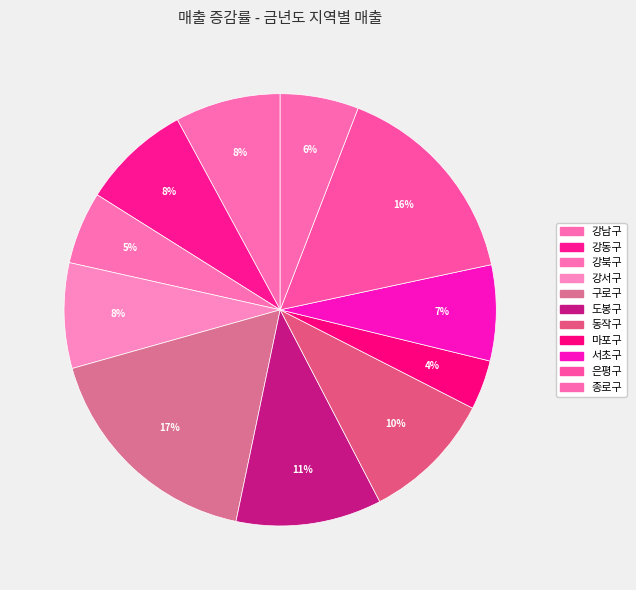

To the nearest percent, what portion does 강북구 represent?

5%